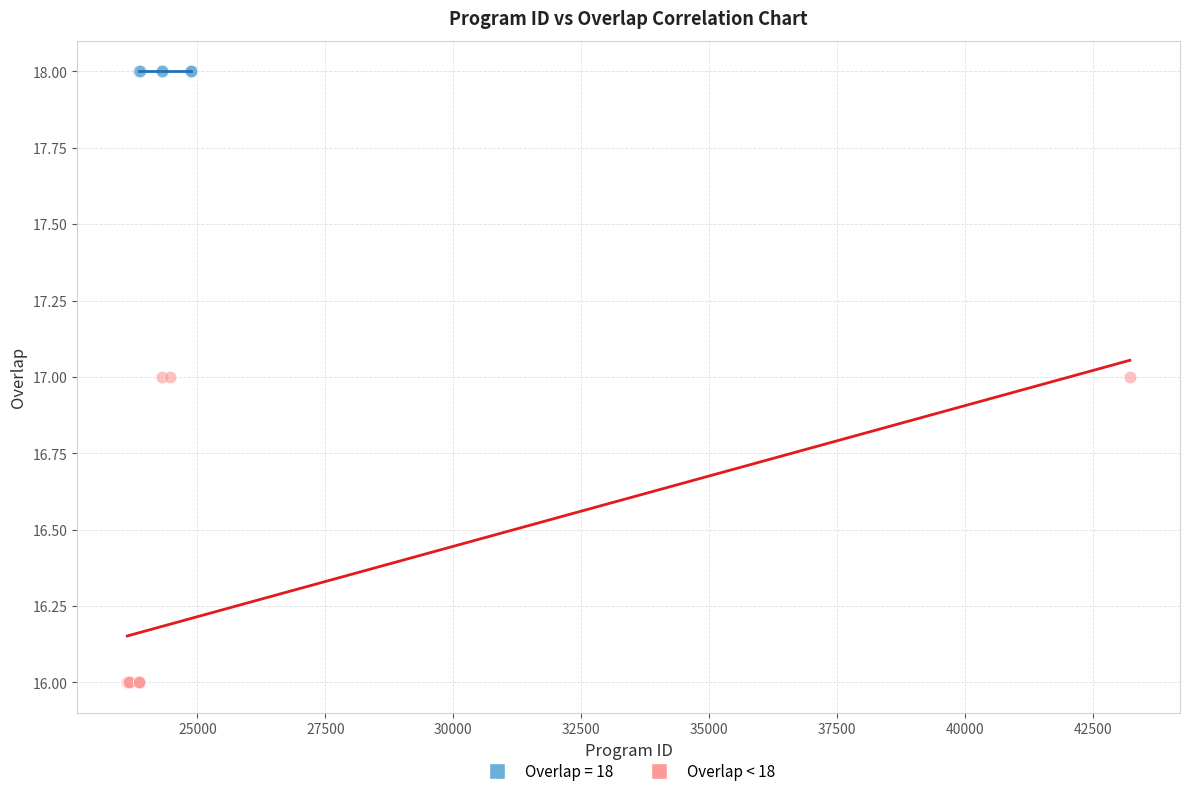

Which series contains the highest Y value?

Overlap = 18